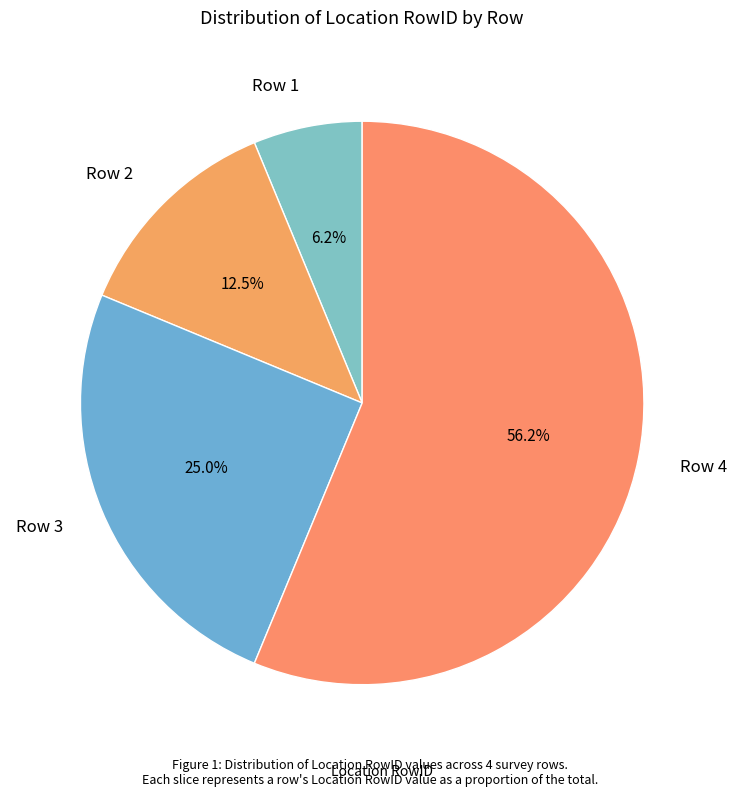

Rank the categories by value from highest to lowest.

Row 4, Row 3, Row 2, Row 1